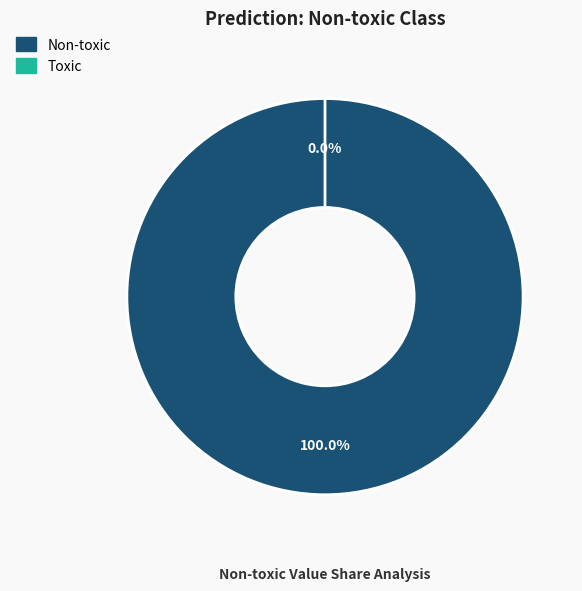

Which category has the biggest portion of the pie?

Non-toxic